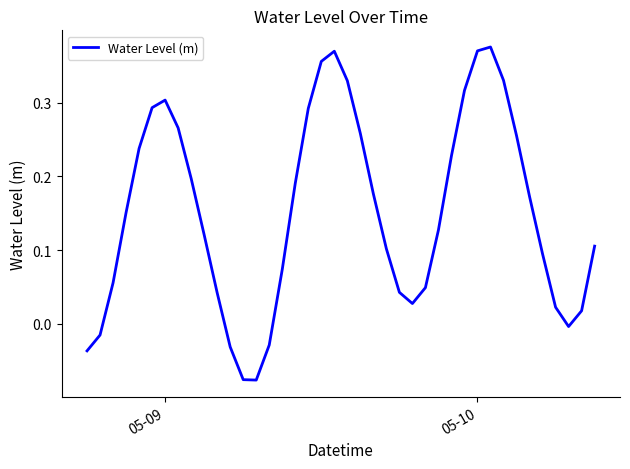

How many values are below 0?

7